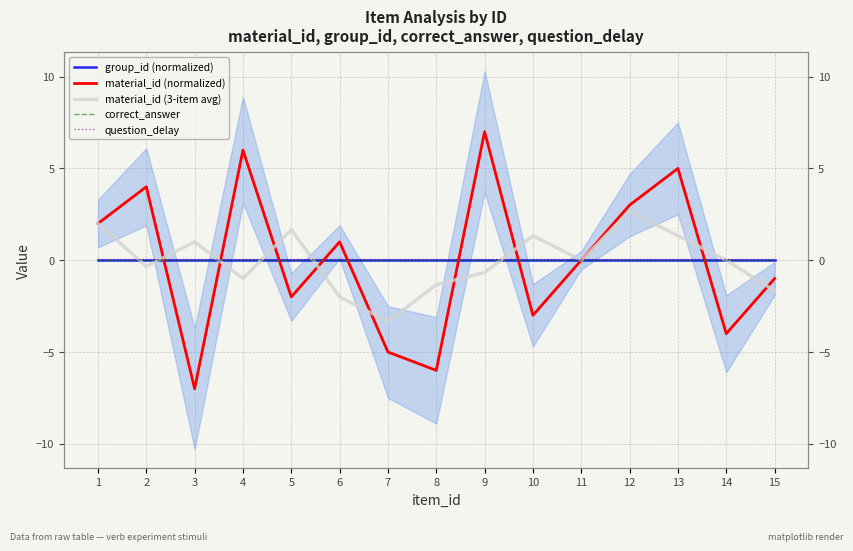

What are all the series names shown in the legend?

group_id (normalized), material_id (normalized), material_id (3-item avg), correct_answer, question_delay